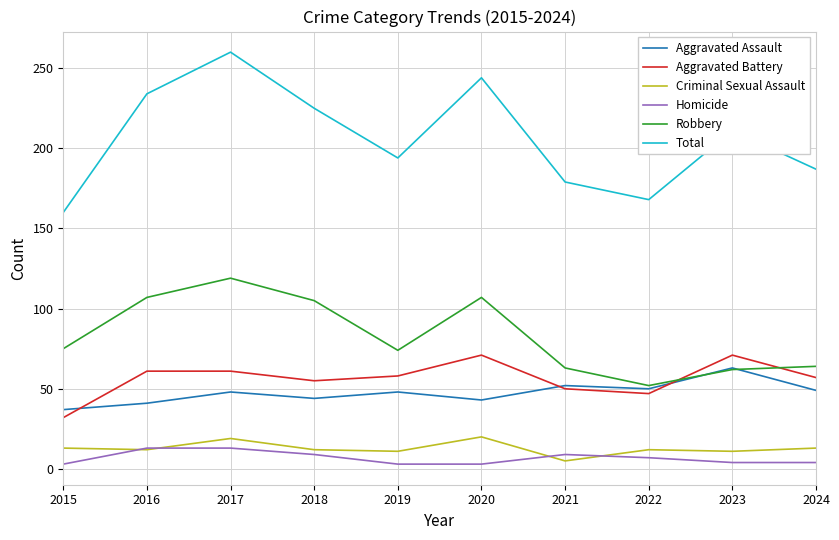

Which label corresponds to the largest value in the chart?

2017